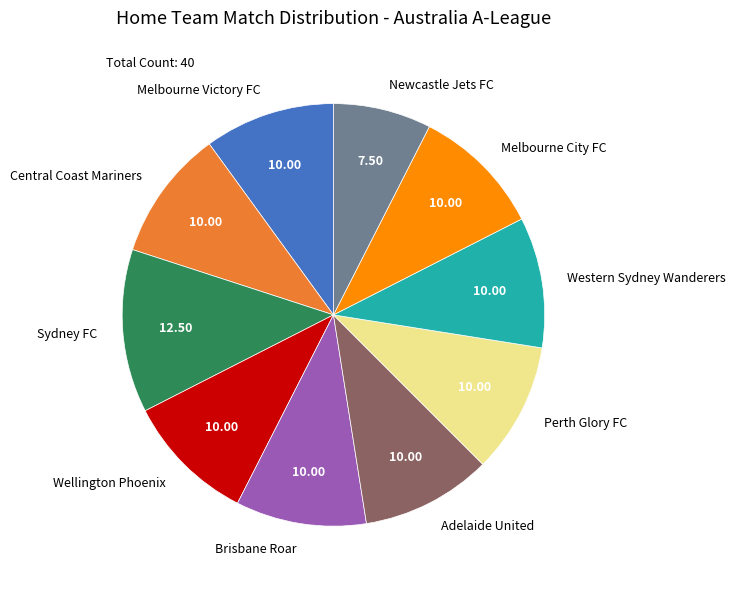

Is the sum of Wellington Phoenix and Western Sydney Wanderers greater than half?

No